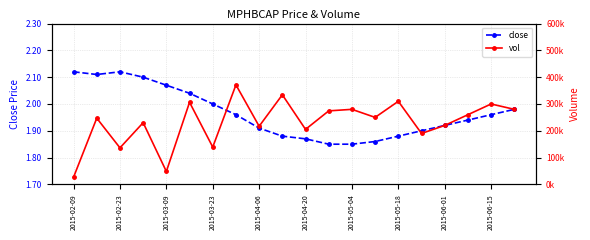

At which label does vol reach its minimum?

2015-02-09